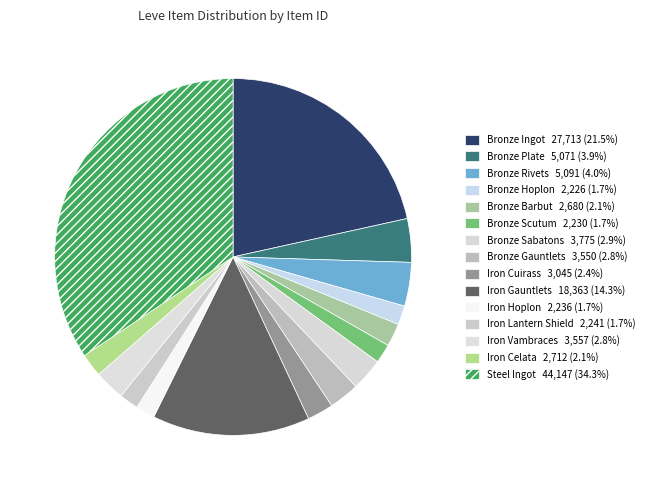

To the nearest percent, what is the average slice percentage?

7%